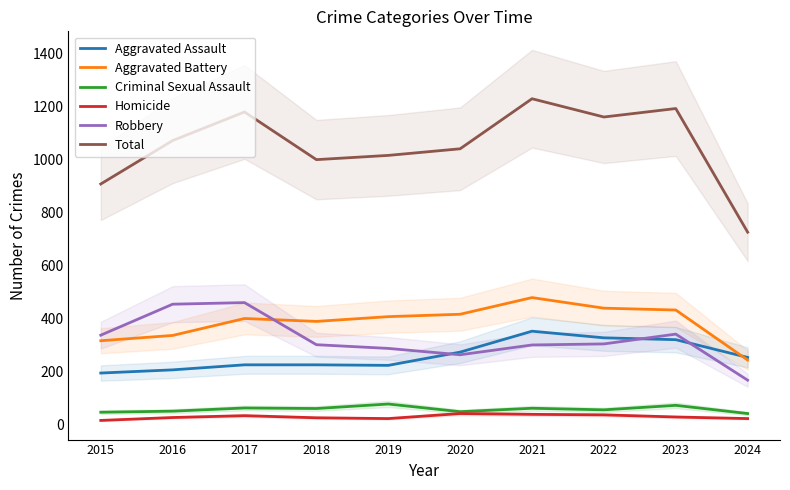

List the series in order of their peak value, lowest first.

Homicide, Criminal Sexual Assault, Aggravated Assault, Robbery, Aggravated Battery, Total